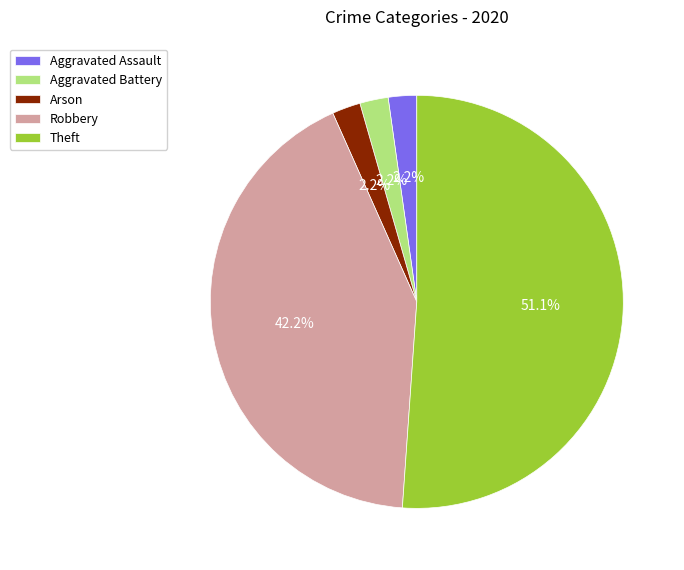

How many segments does this pie chart have?

5